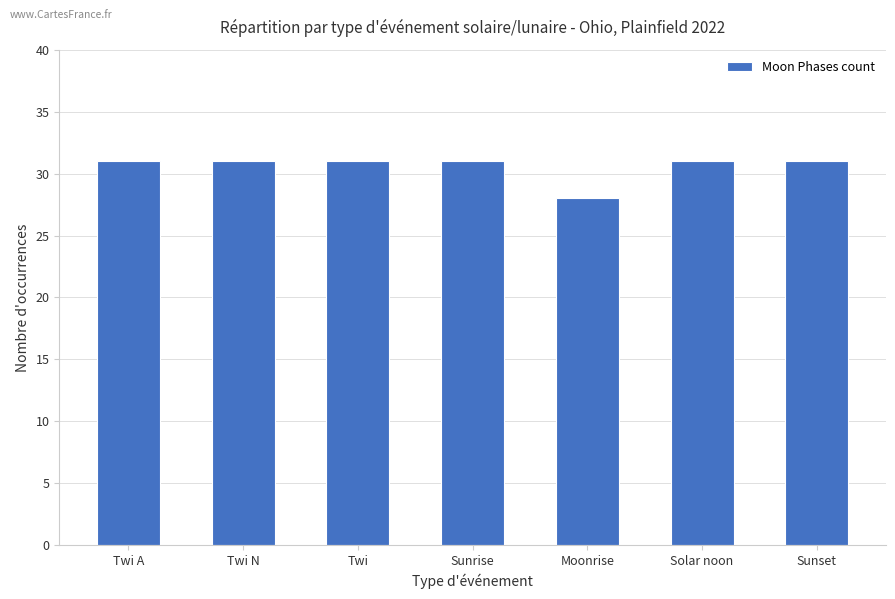

Are the bars horizontal?

No